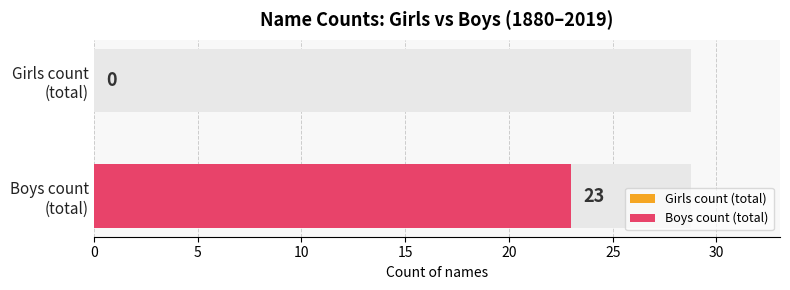

Which series has the largest range (max minus min)?

Boys